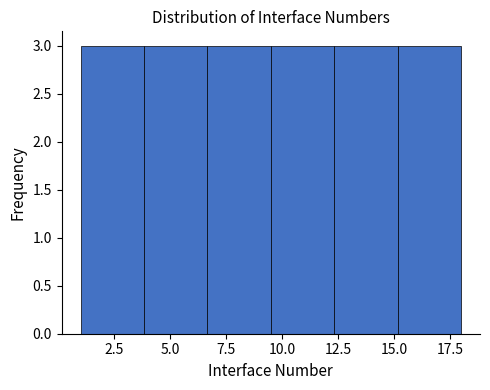

Reading left to right, list every bar in this chart as the range it spans on the x-axis followed by its height. Neither the bar edges nor the heights are printed on the chart, so give them approximately, as read against the axes.

1.0 to 4.0: 3
4.0 to 6.5: 3
6.5 to 9.5: 3
9.5 to 12.5: 3
12.5 to 15.0: 3
15.0 to 18.0: 3